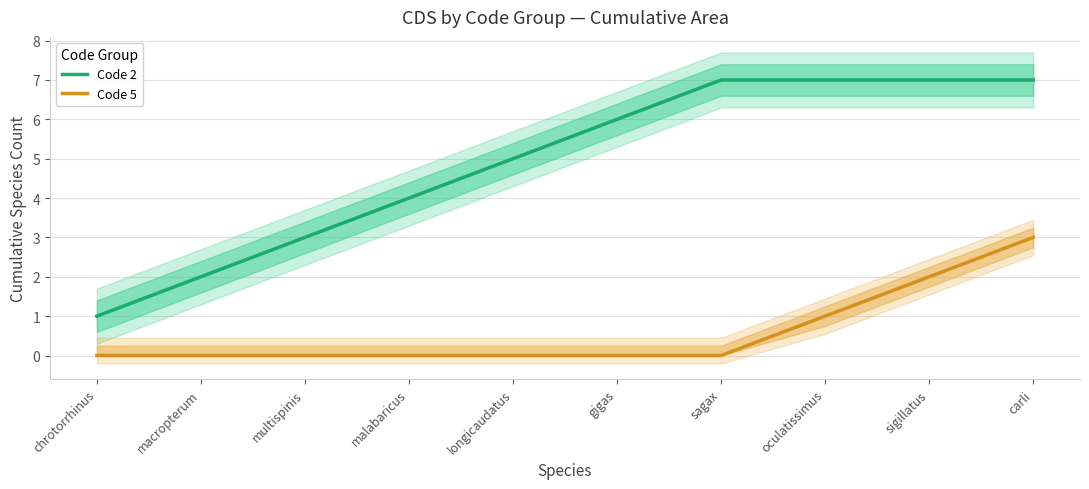

What is the value of the Code 2 point at the 4th from the left?

4